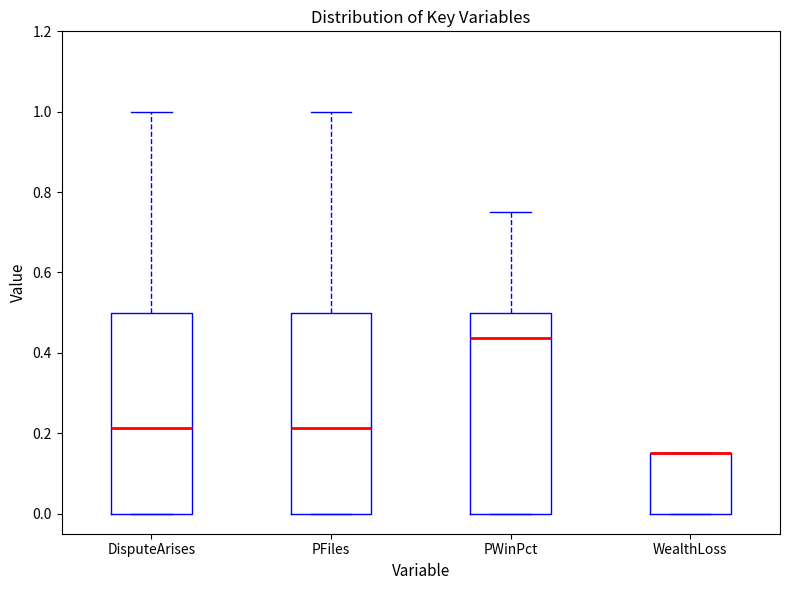

Reading left to right, read every box against the y-axis: the position of its median line, the range the box covers, and the ends of its whiskers. The values are not printed on the chart, so give them approximately, as read against the axis.

DisputeArises: median 0.22, box 0.00 to 0.50, whiskers 0.00 to 1.00
PFiles: median 0.22, box 0.00 to 0.50, whiskers 0.00 to 1.00
PWinPct: median 0.44, box 0.00 to 0.50, whiskers 0.00 to 0.76
WealthLoss: median 0.16 (drawn on the box's upper edge), box 0.00 to 0.16, whiskers 0.00 to 0.16